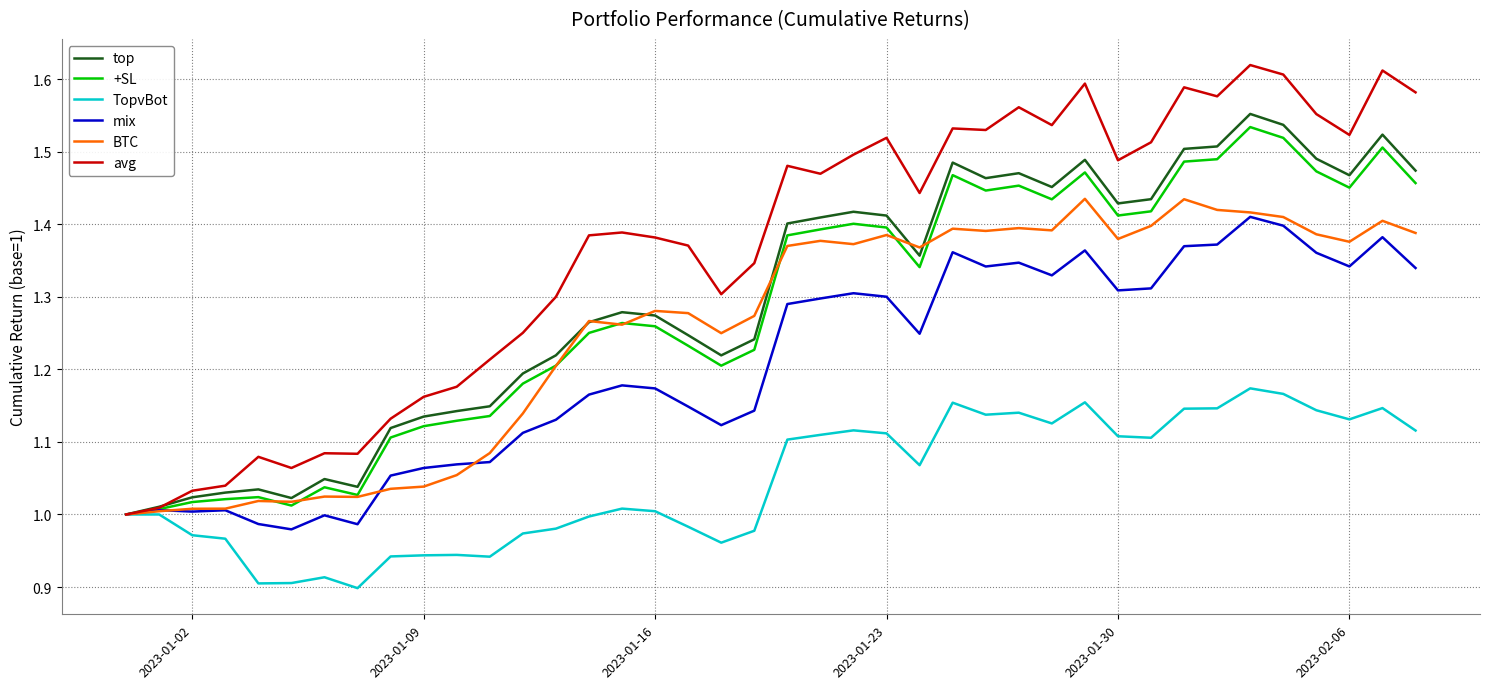

Is this an area chart (filled region under the line)?

No